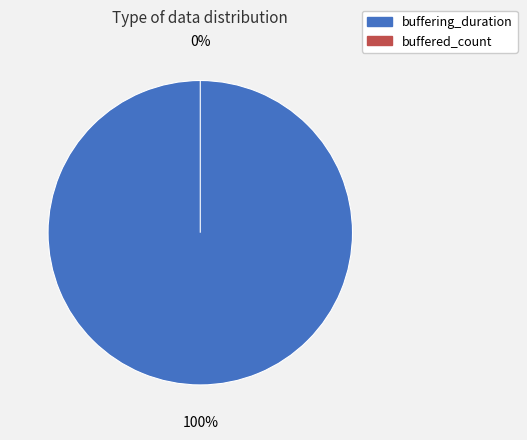

Count the number of slices in the pie.

2